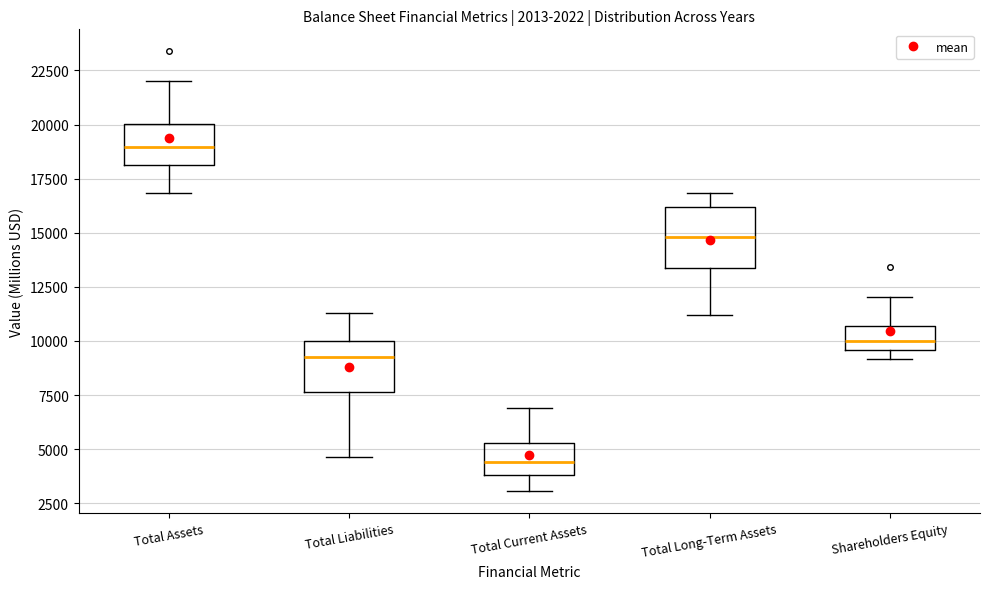

Reading left to right, transcribe this box plot: for each box, give where its median line is, the range the box spans, and where its two whiskers end, as read against the y-axis. The values are not printed on the chart, so give them approximately, as read against the axis.

Total Assets: median 19000, box 18000 to 20000, whiskers 17000 to 22000
Total Liabilities: median 9500, box 7500 to 10000, whiskers 4500 to 11500
Total Current Assets: median 4500, box 4000 to 5500, whiskers 3000 to 7000
Total Long-Term Assets: median 15000, box 13500 to 16000, whiskers 11000 to 17000
Shareholders Equity: median 10000, box 9500 to 10500, whiskers 9000 to 12000